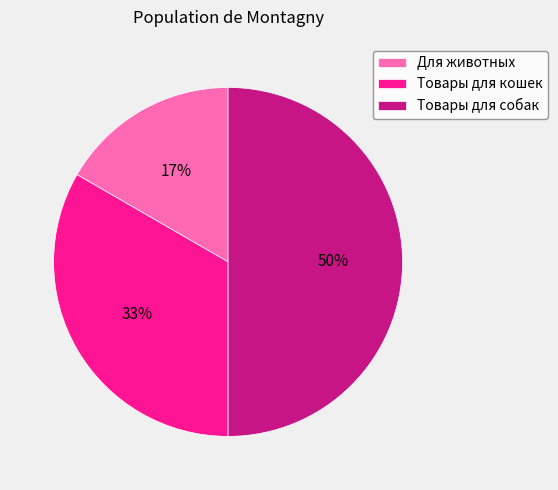

Rank the categories by value from highest to lowest.

Товары для собак, Товары для кошек, Для животных